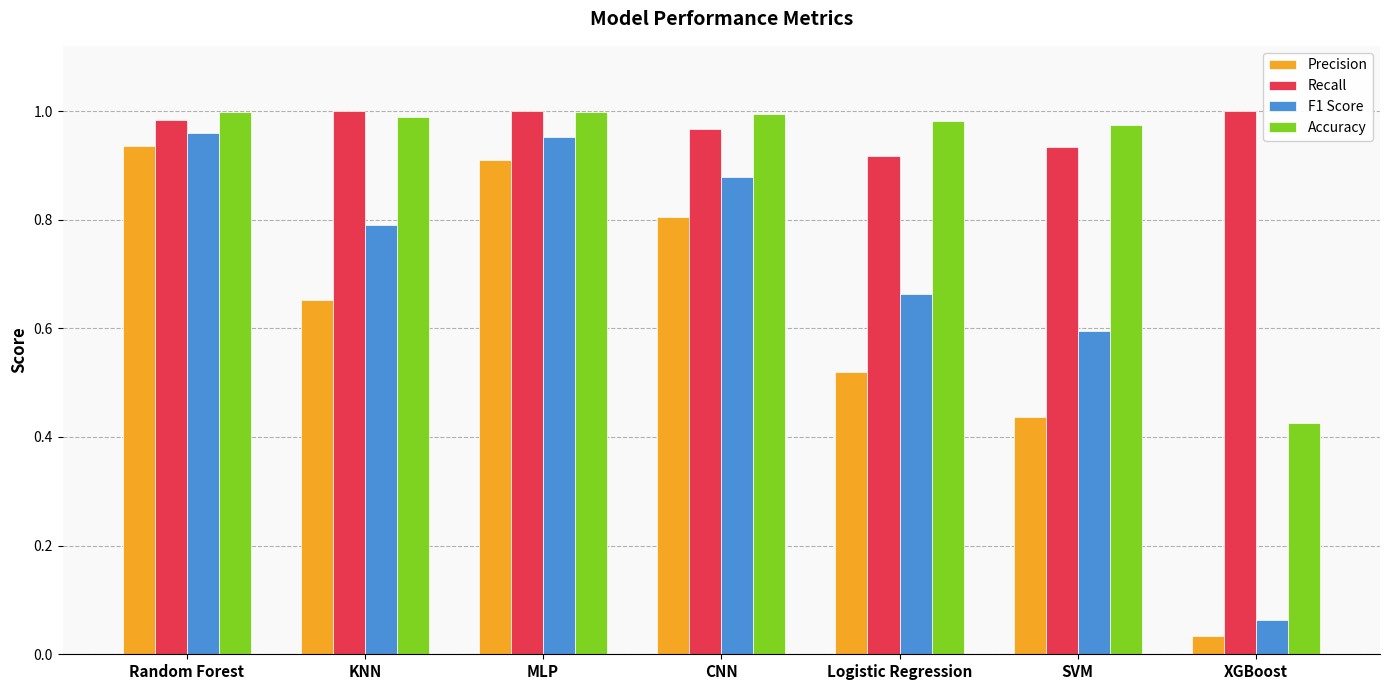

At Logistic Regression, list the series in order from smallest to largest.

Precision, F1 Score, Recall, Accuracy